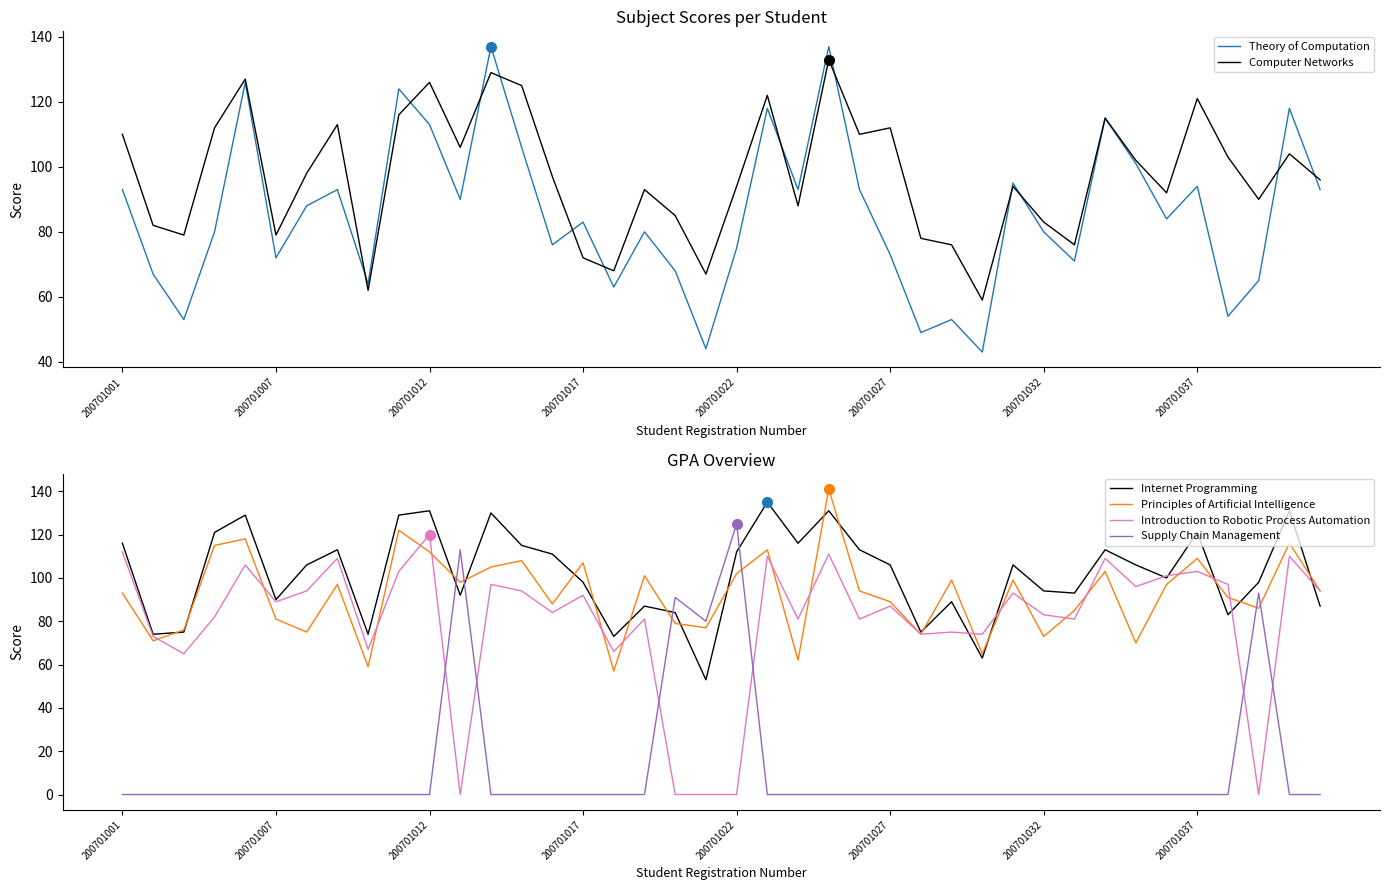

At which category does the chart reach its minimum across all series?

11